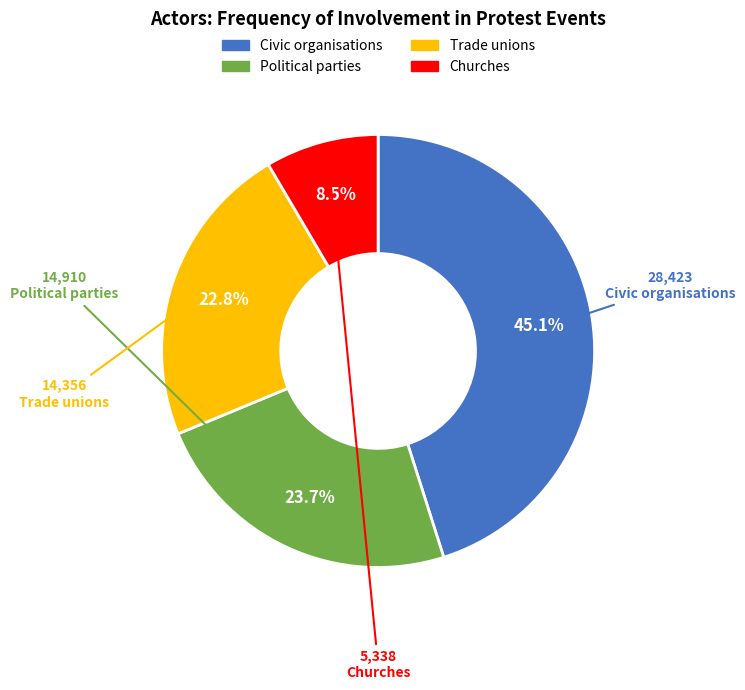

Do Trade unions and Civic organisations together represent more than half of the pie?

Yes